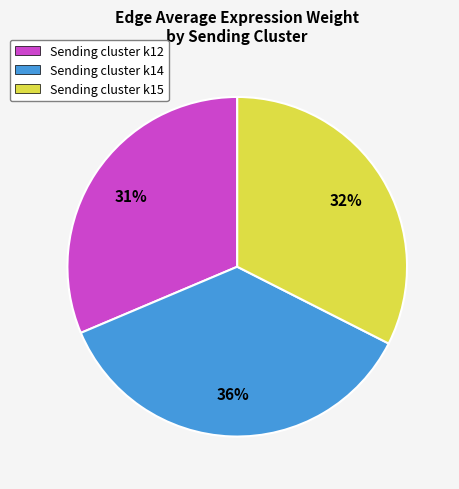

Between Sending cluster k12 and Sending cluster k15, which is larger?

Sending cluster k15